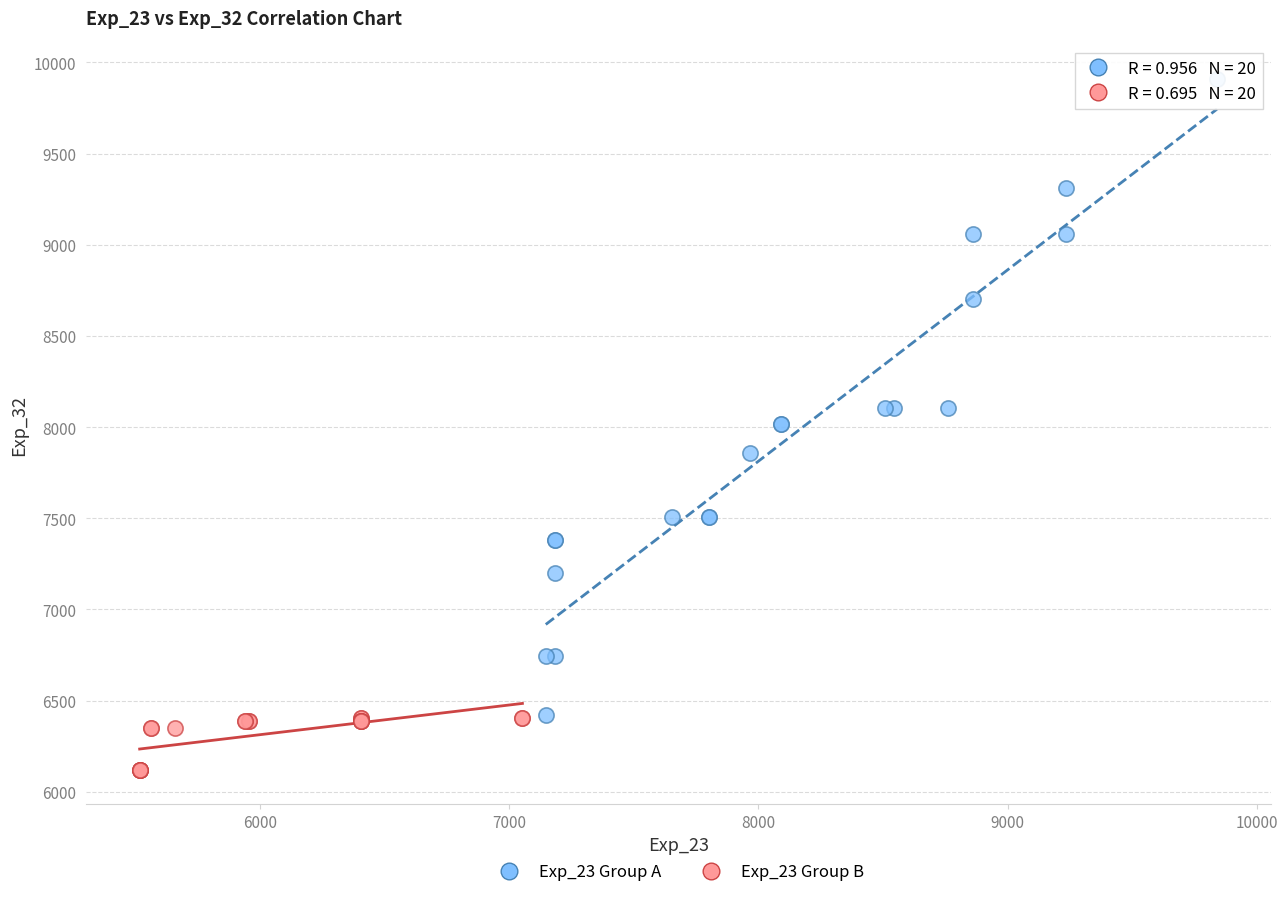

Which series contains the lowest Y value?

Exp_23 Group B